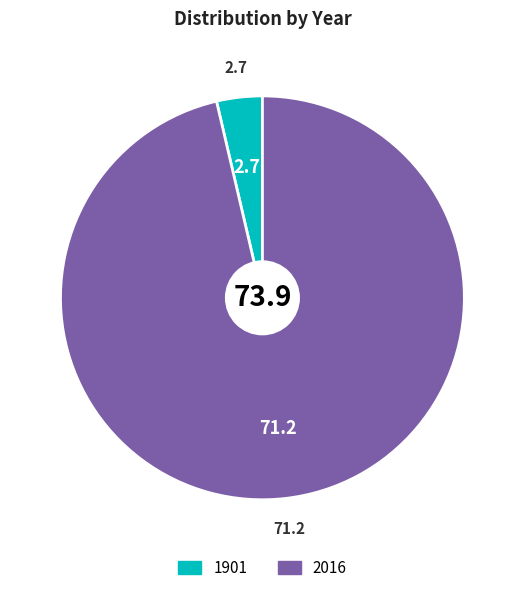

Rank the categories by value from highest to lowest.

2016, 1901